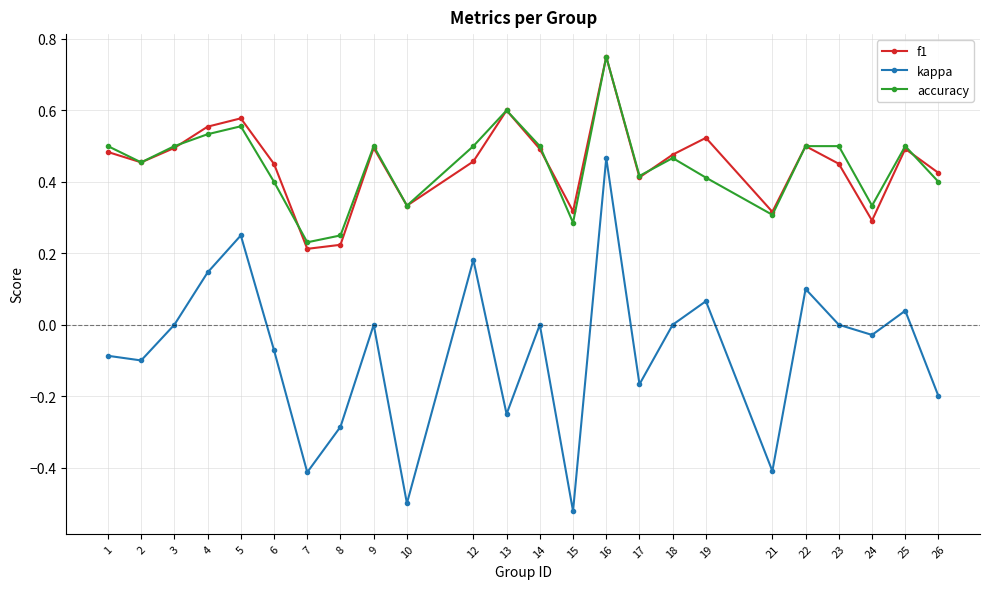

True or false: kappa and f1 cross at least once.

False